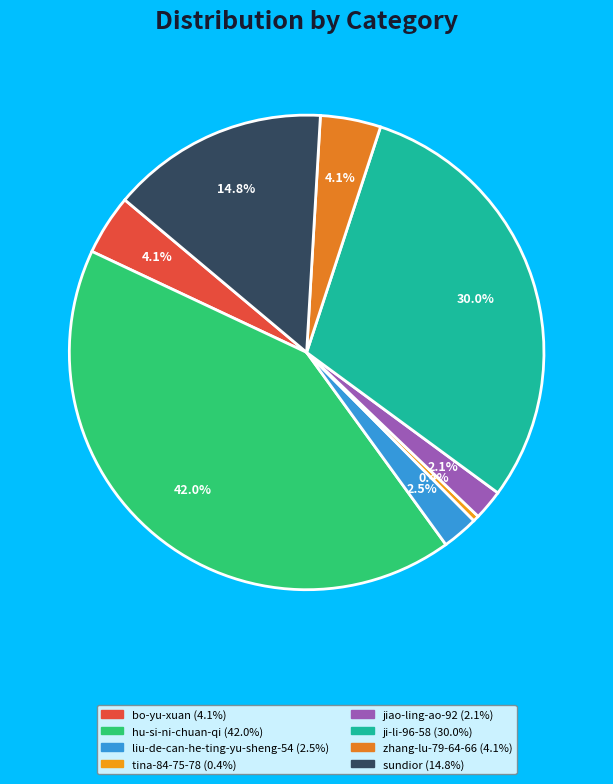

How many segments does this pie chart have?

8